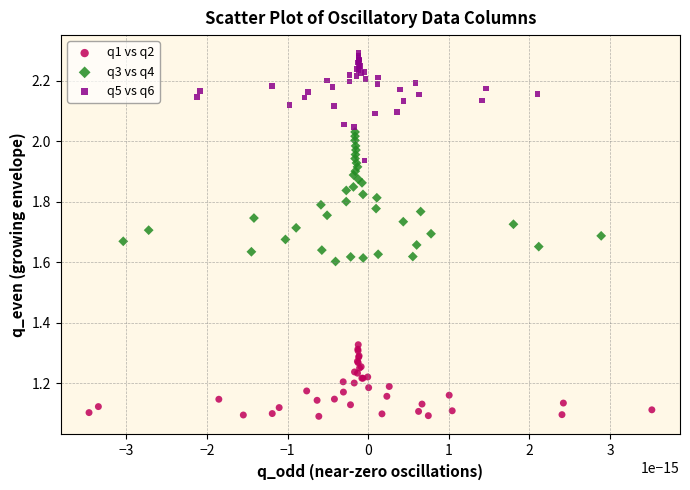

Which series has the largest Y range (max minus min)?

q3 vs q4